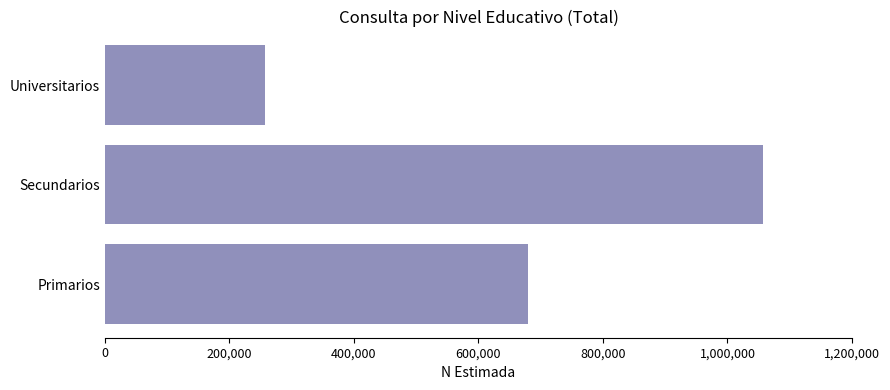

Reading top to bottom, extract all data points from this chart.

257396	1056767	680027